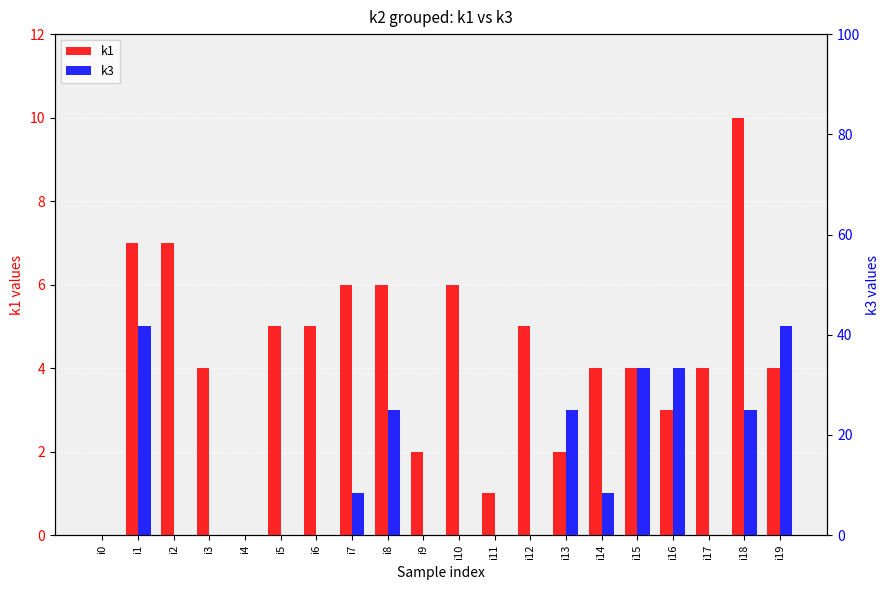

What is the value of the k1 bar at the 13th from the left?

5